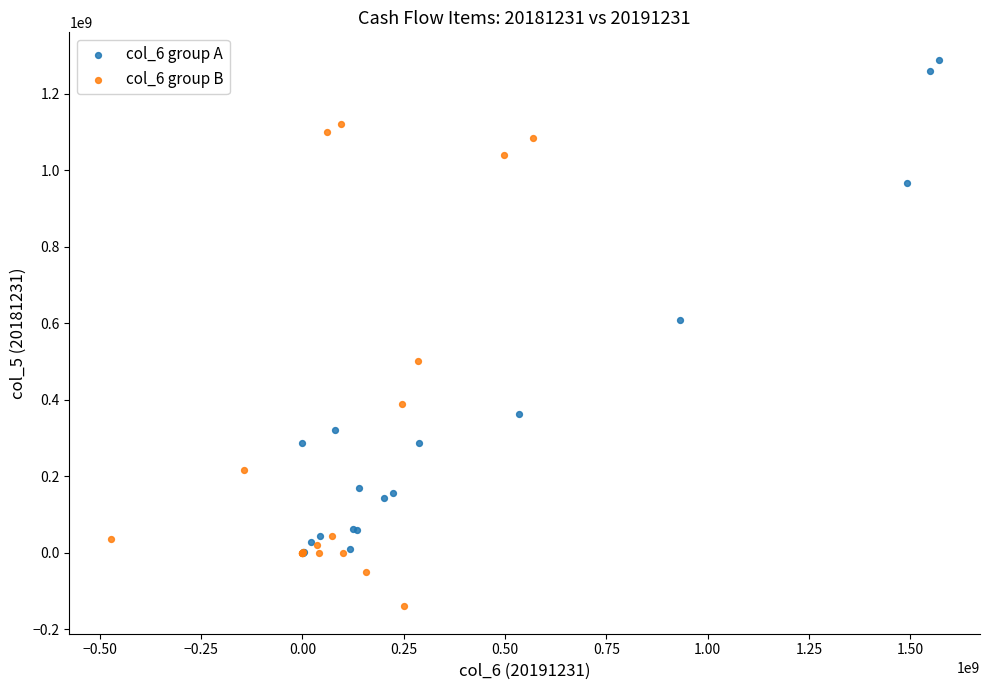

Which series contains the highest Y value?

col_6 group A